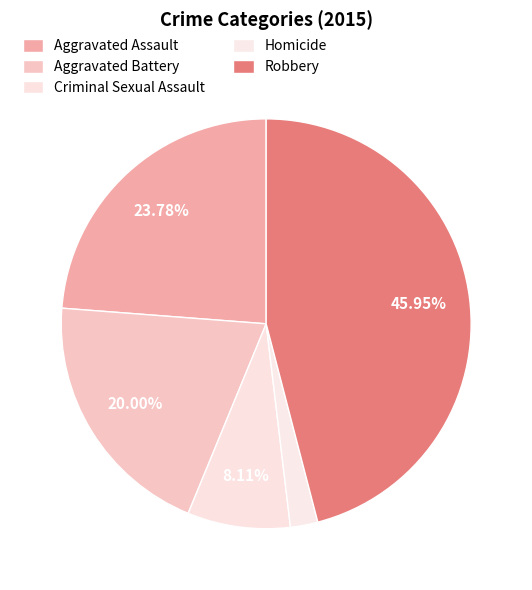

Is it true that Aggravated Battery is 34% of the pie?

False